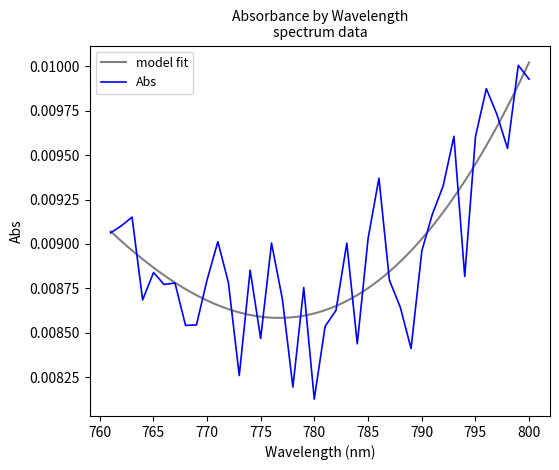

True or false: the data shows 0.0 at 2.

False